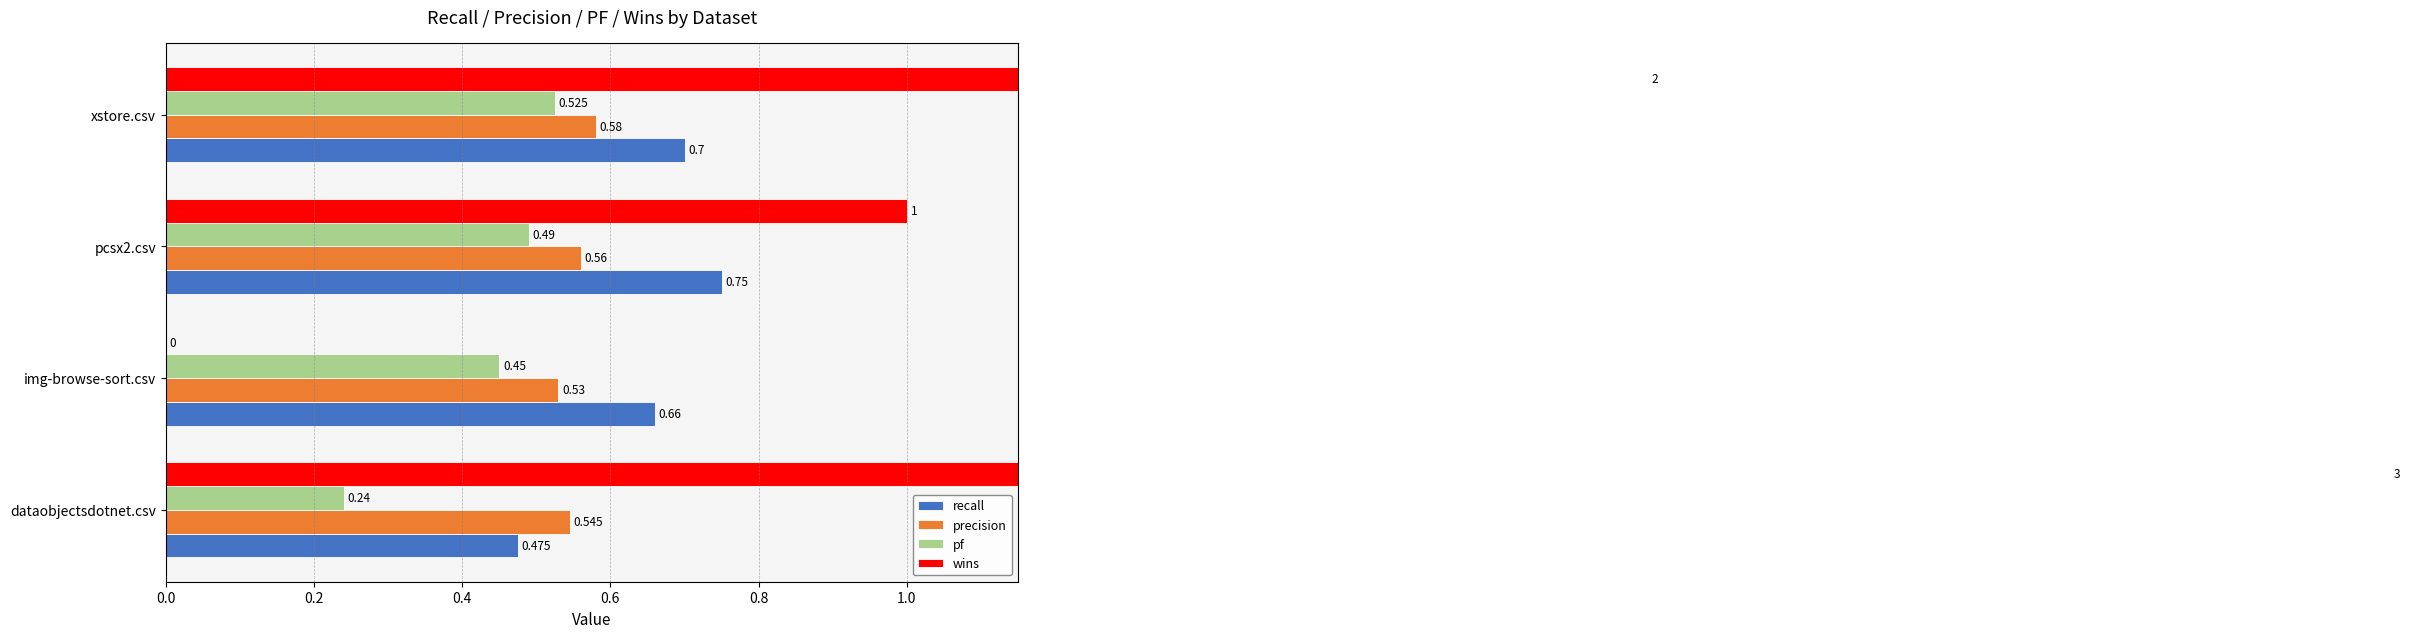

What is the total value across all series at img-browse-sort.csv?

1.6